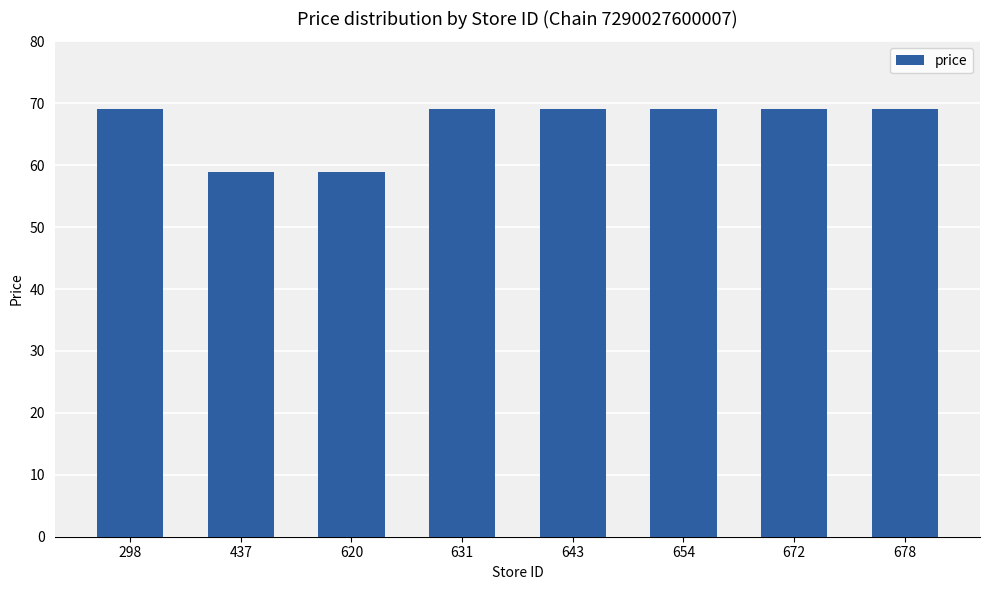

What is the difference between the maximum and minimum values?

10.1